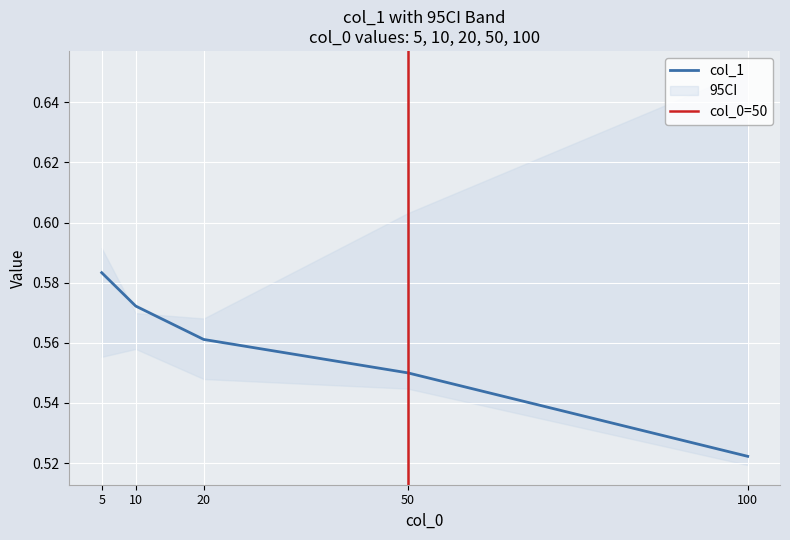

The value of col_1 at 5 is 0.3. True or false?

False